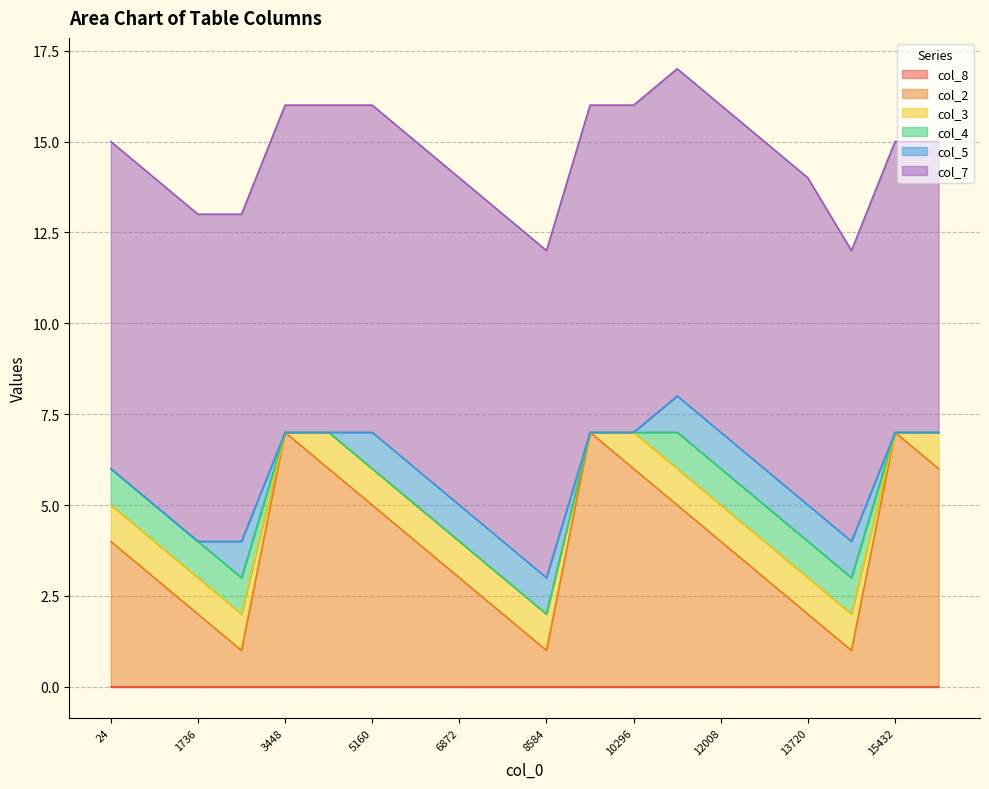

True or false: col_3 has more than 0 points higher than both neighbors.

False